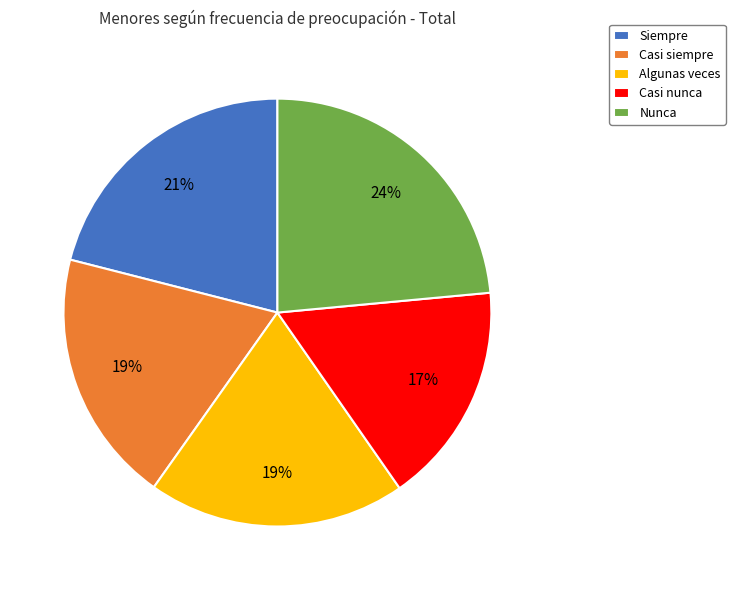

Is Nunca the majority of the pie?

No